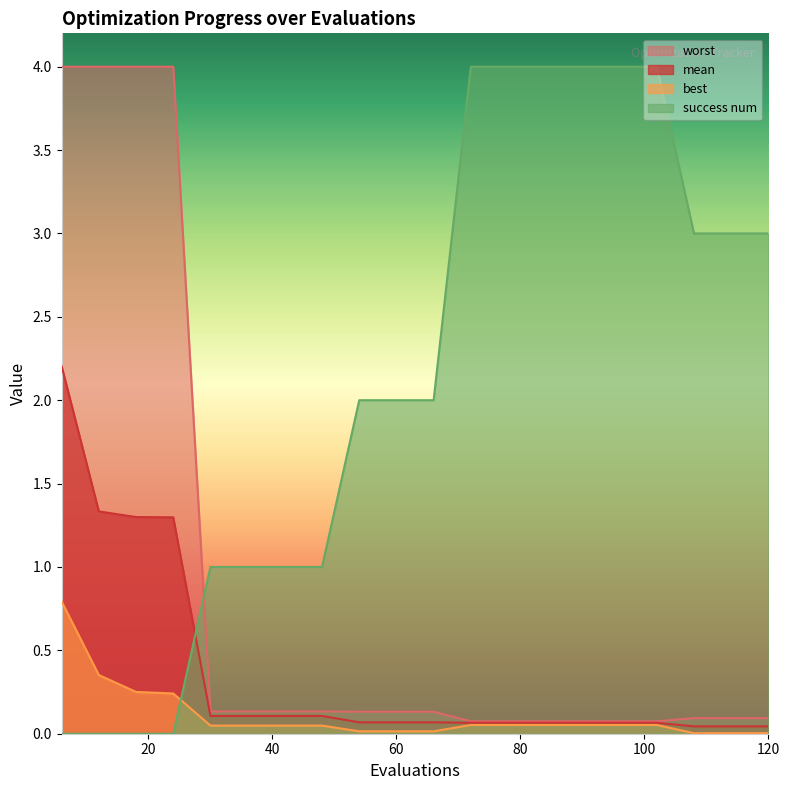

Rank the series at 42 from highest to lowest value.

success num, worst, mean, best